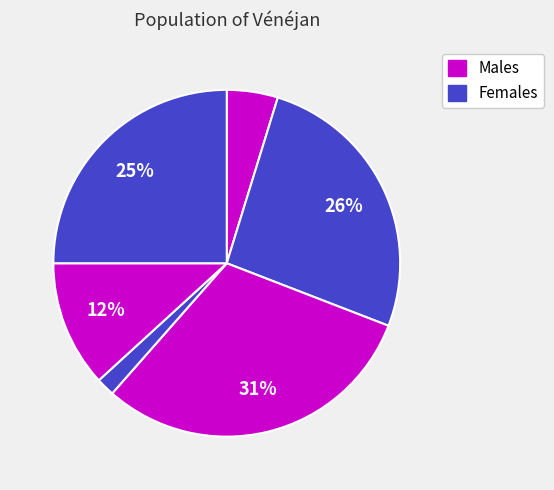

Count the number of slices in the pie.

6